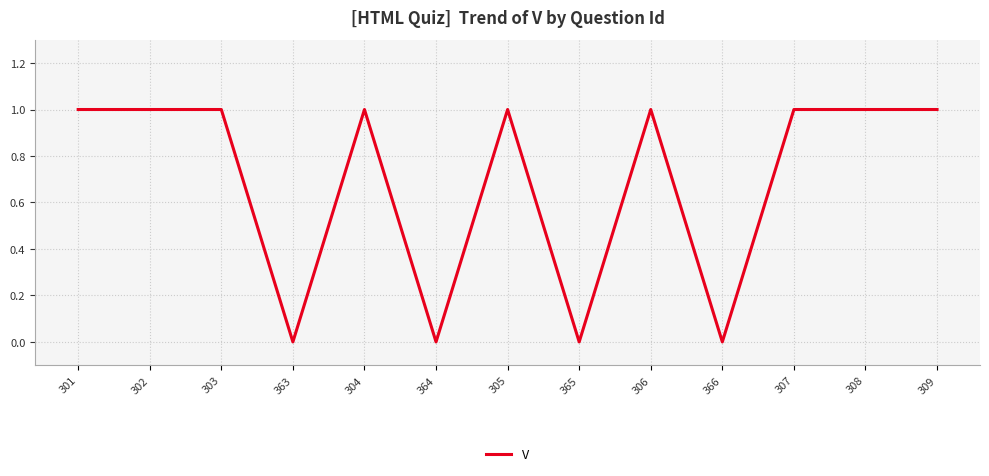

What position from the left is 363?

4